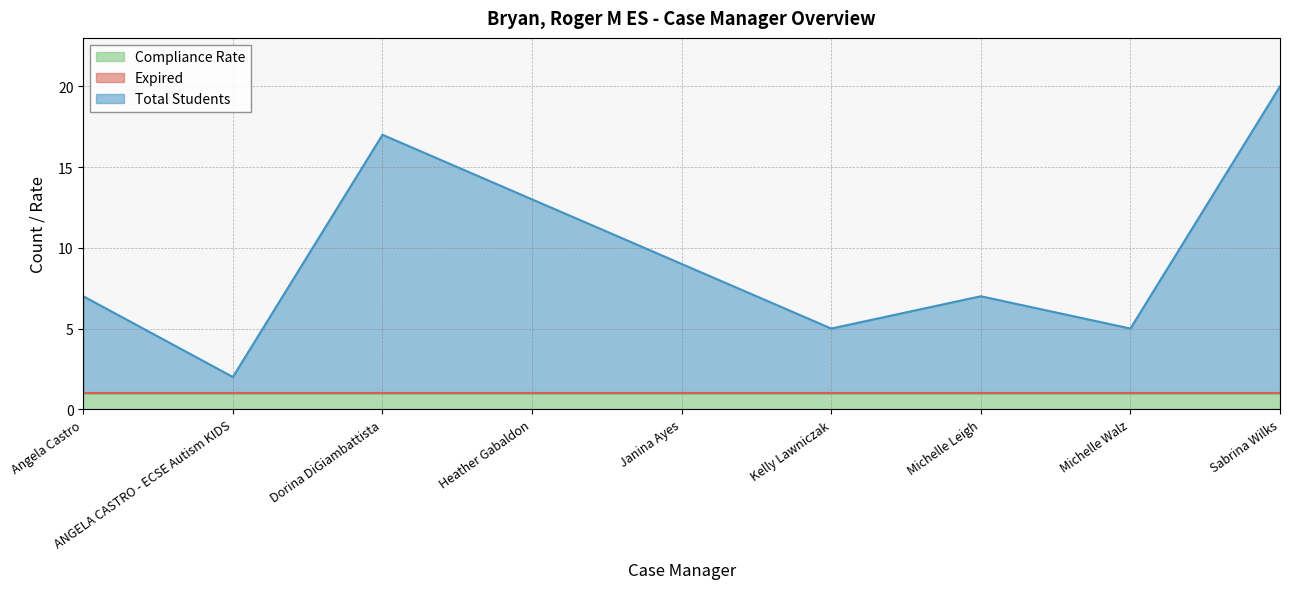

Reading right to left, what are all the values shown in this chart?

Total Students: Sabrina Wilks=19	Michelle Walz=4	Michelle Leigh=6	Kelly Lawniczak=4	Janina Ayes=8	Heather Gabaldon=12	Dorina DiGiambattista=16	ANGELA CASTRO - ECSE Autism KIDS=1	Angela Castro=6
Expired: Sabrina Wilks=0	Michelle Walz=0	Michelle Leigh=0	Kelly Lawniczak=0	Janina Ayes=0	Heather Gabaldon=0	Dorina DiGiambattista=0	ANGELA CASTRO - ECSE Autism KIDS=0	Angela Castro=0
Compliance Rate: Sabrina Wilks=1	Michelle Walz=1	Michelle Leigh=1	Kelly Lawniczak=1	Janina Ayes=1	Heather Gabaldon=1	Dorina DiGiambattista=1	ANGELA CASTRO - ECSE Autism KIDS=1	Angela Castro=1